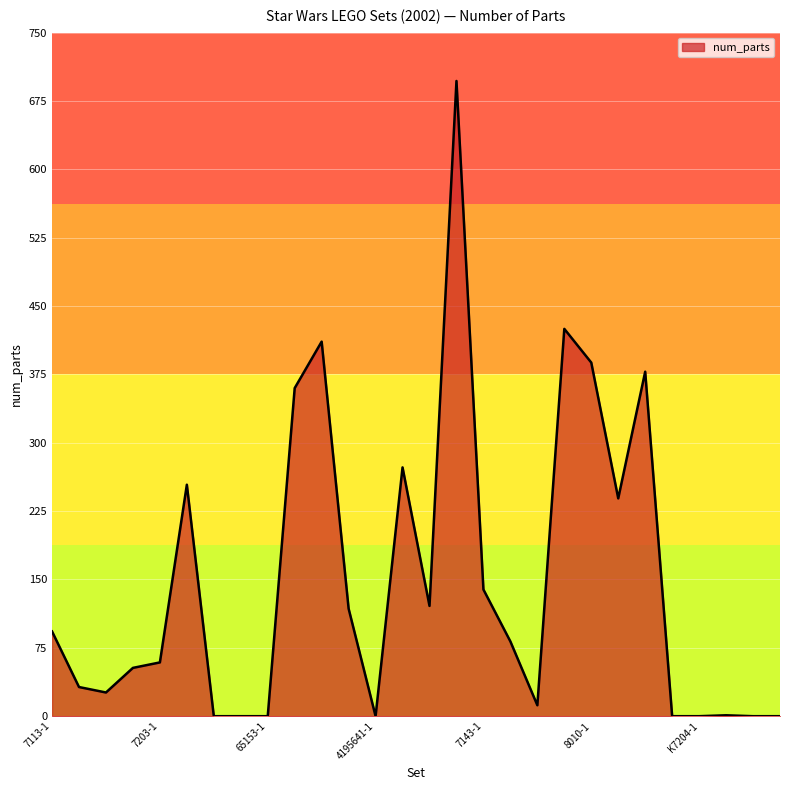

What is the difference between the maximum and minimum values?

697